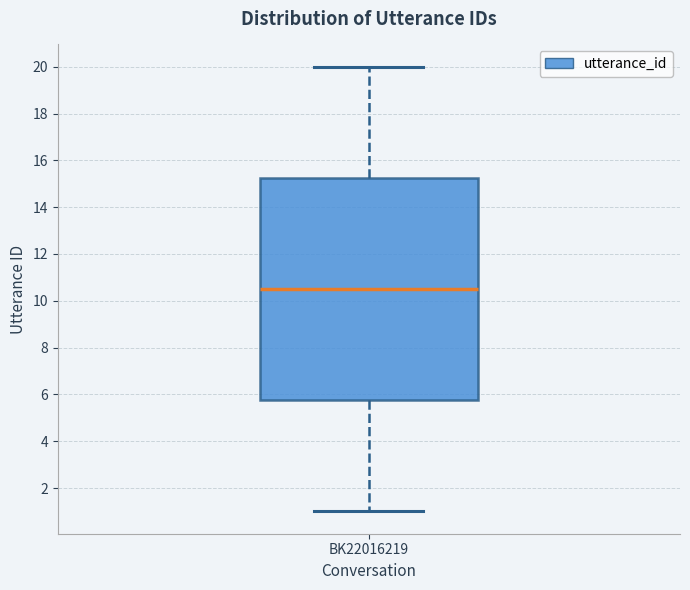

Transcribe this box plot: give where the median line is, the range the box spans, and where the two whiskers end, as read against the y-axis. The values are not printed on the chart, so give them approximately, as read against the axis.

median 10.6, box 5.8 to 15.2, whiskers 1.0 to 20.0